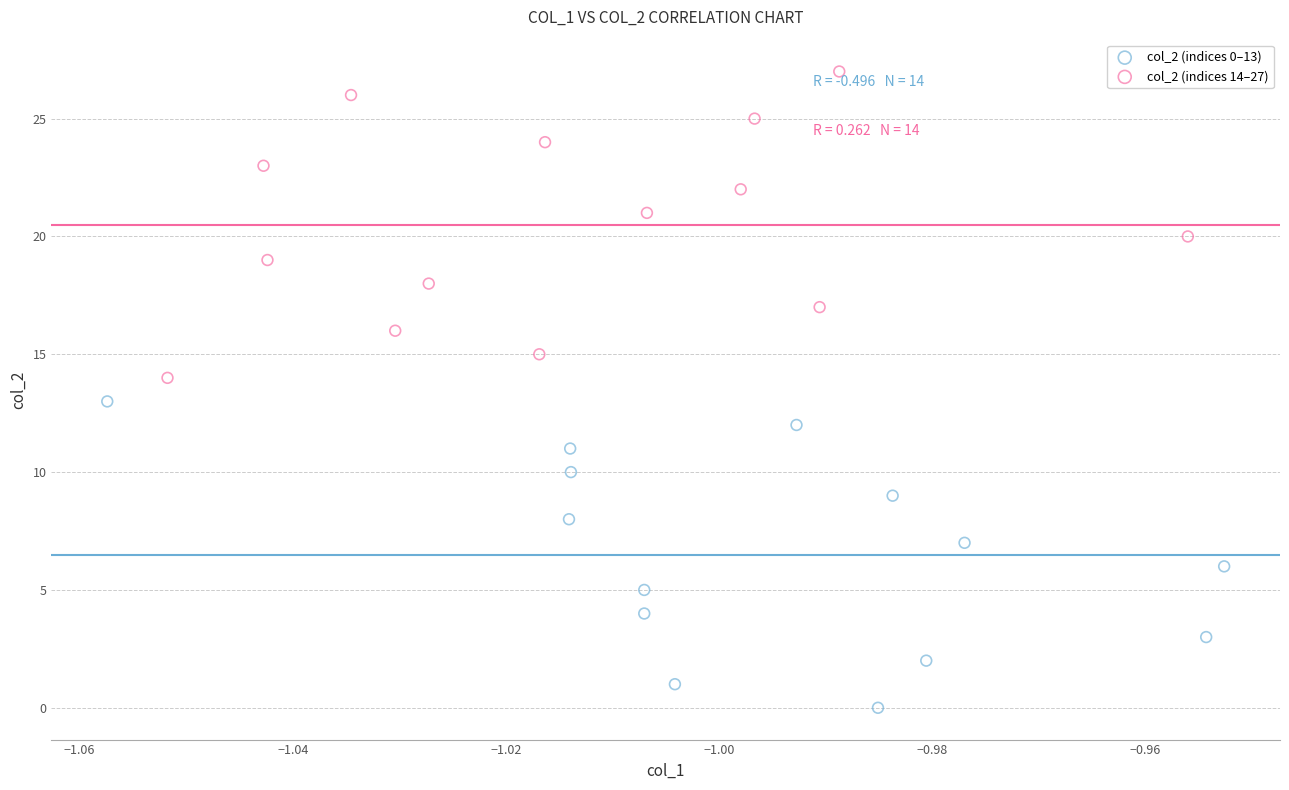

What are all the series names shown in the legend?

col_2 (indices 0–13), col_2 (indices 14–27)